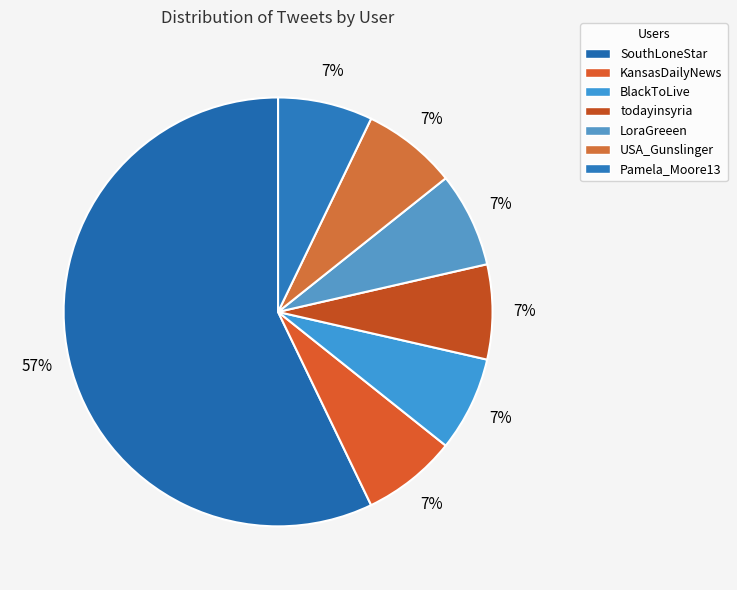

Which category accounts for the majority?

SouthLoneStar